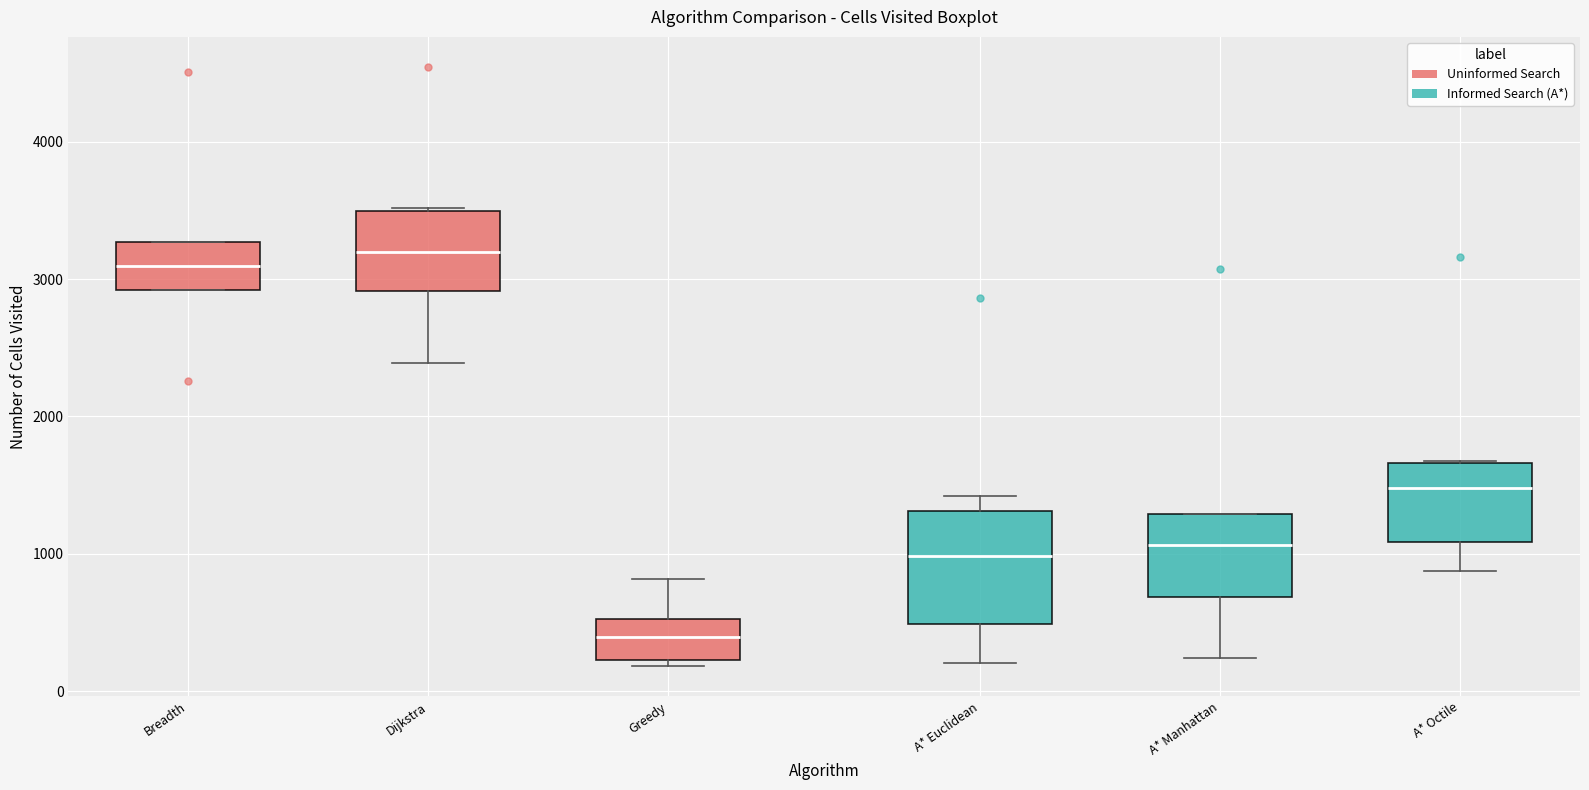

Which box has the lowest median line?

Greedy